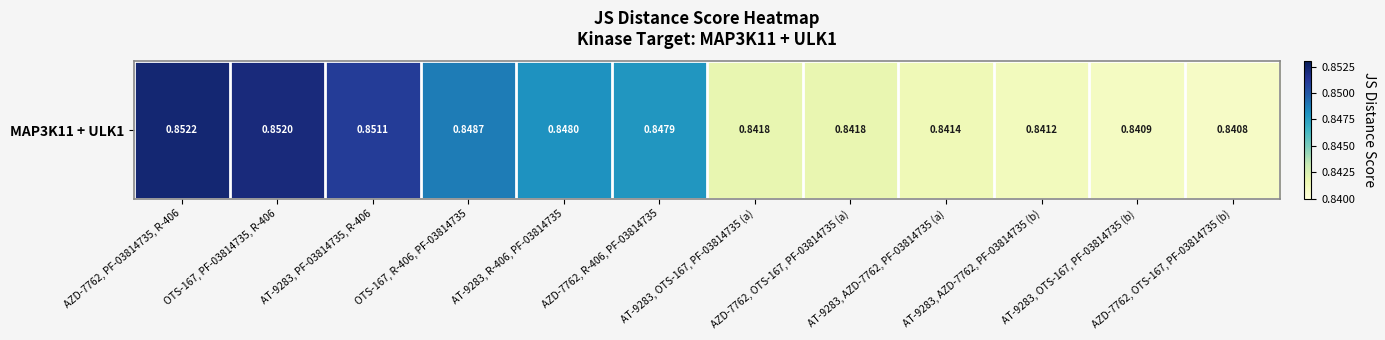

Which label corresponds to the smallest value in the chart?

AZD-7762, OTS-167, PF-03814735 (b)